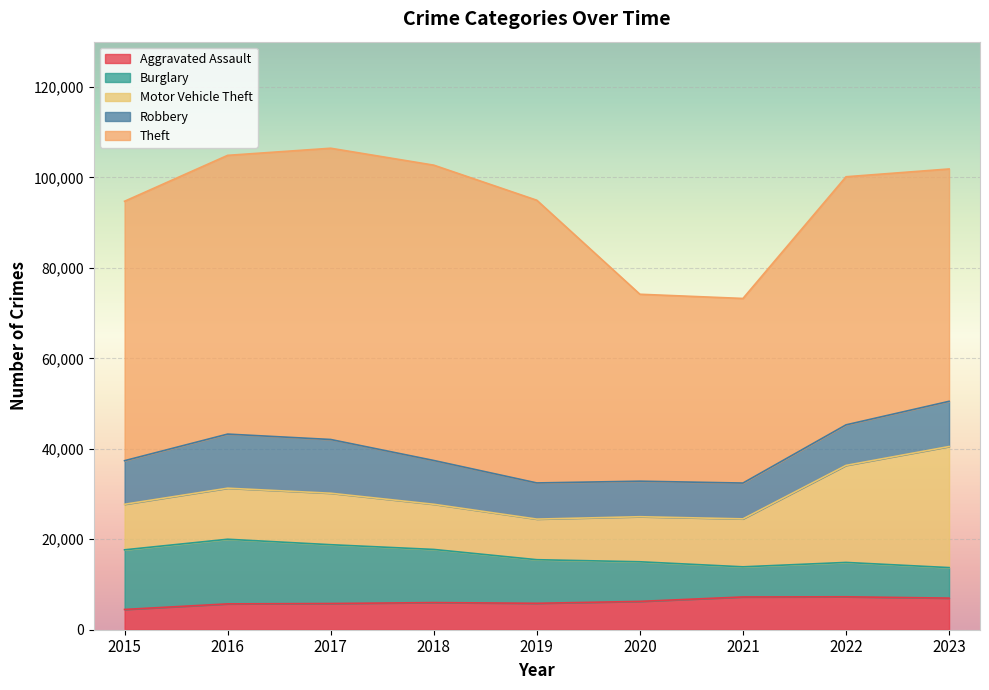

At which category does Theft reach its first local peak?

2018